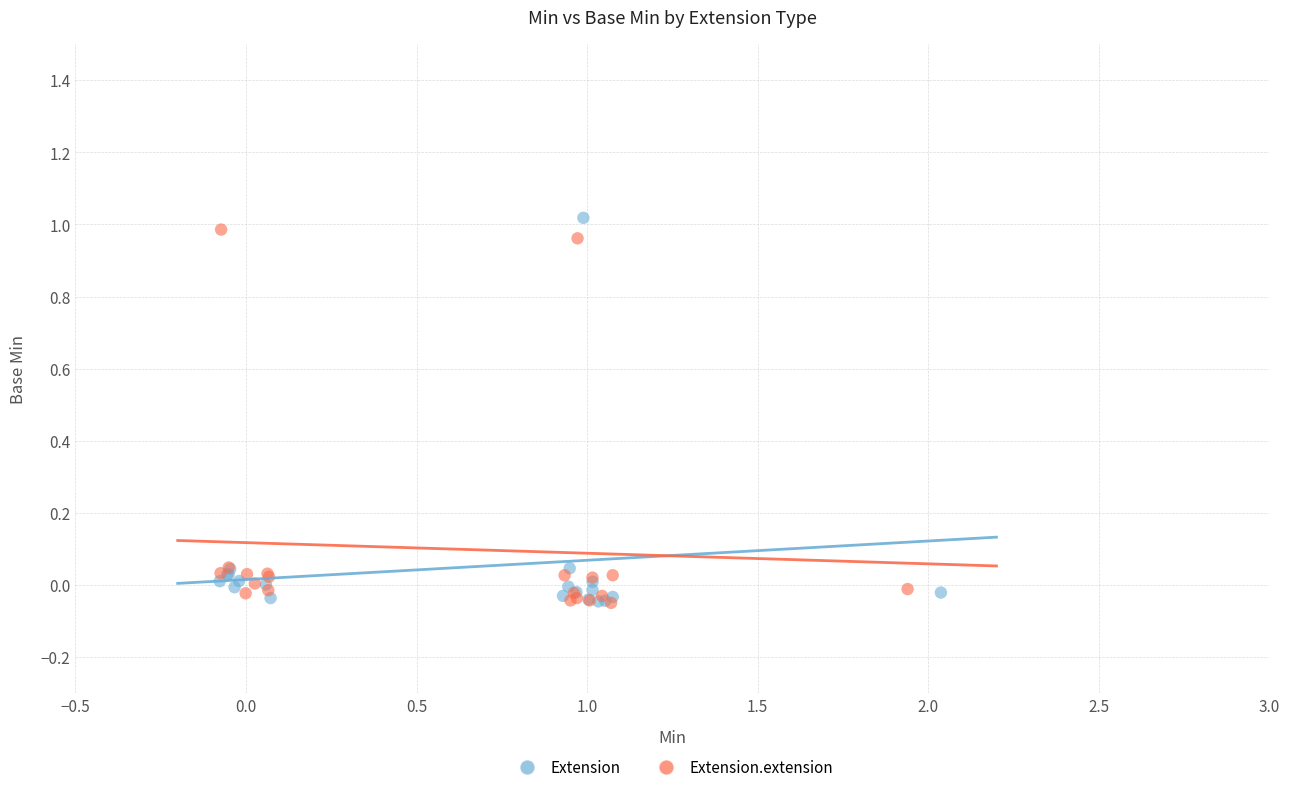

What are all the series names shown in the legend?

Extension, Extension.extension